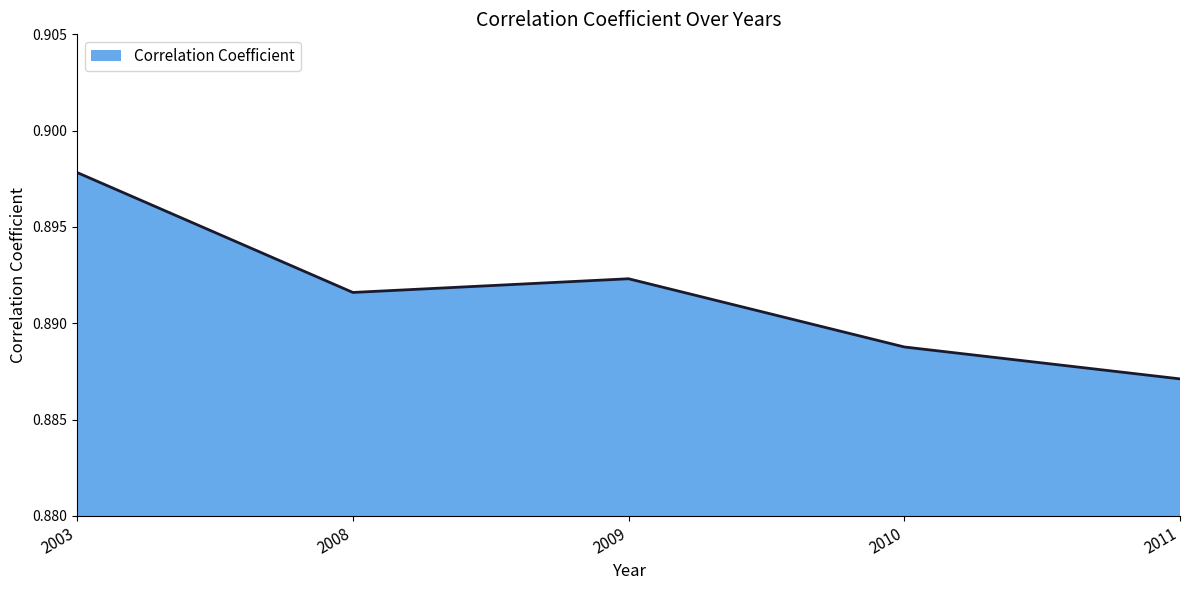

The value at 2010 is 1.5. True or false?

False